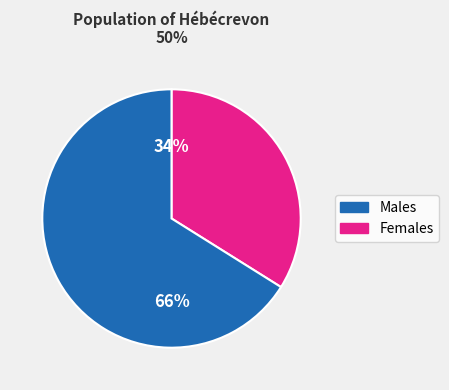

To the nearest percent, what is the average slice percentage?

50%